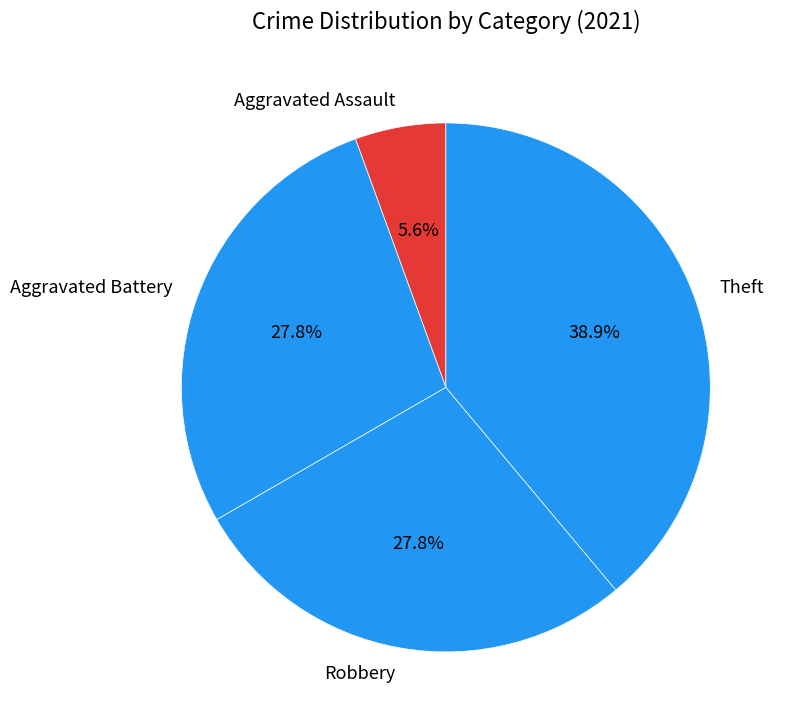

True or false: Robbery accounts for 35% of the total.

False